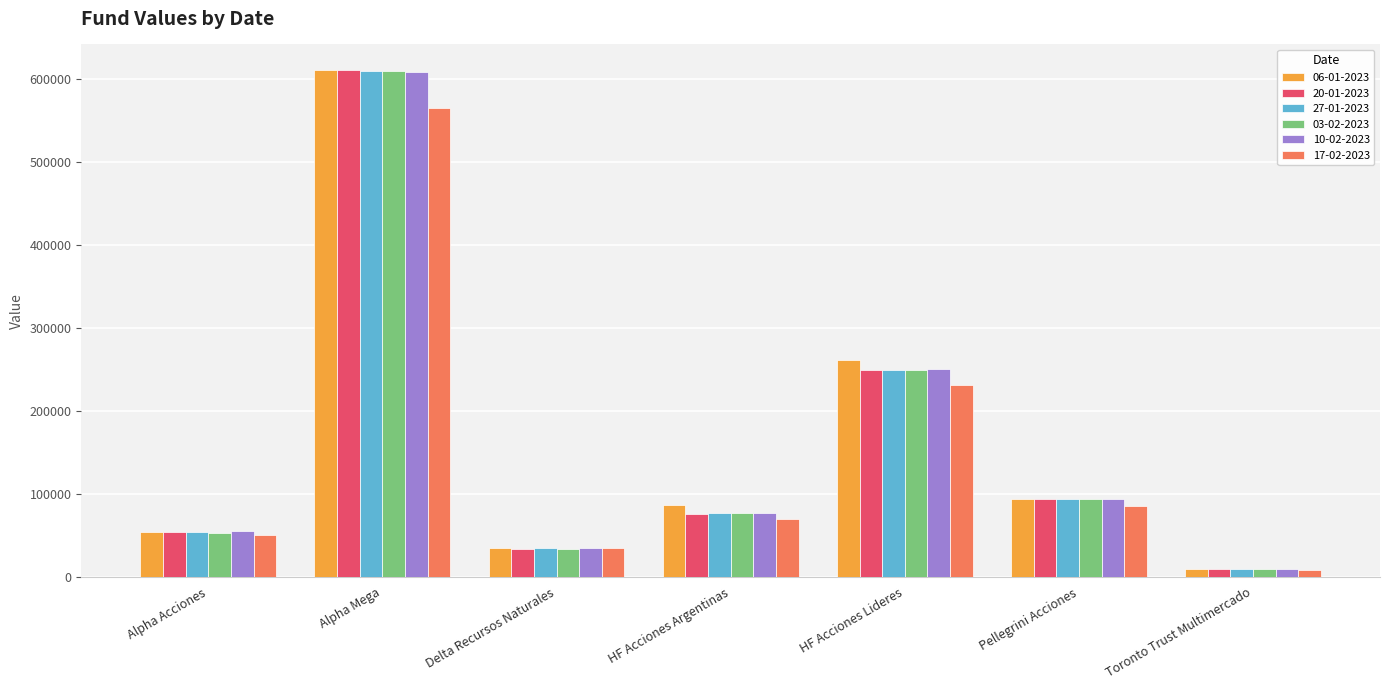

What is the spread (max minus min) of values at Toronto Trust Multimercado?

954.6